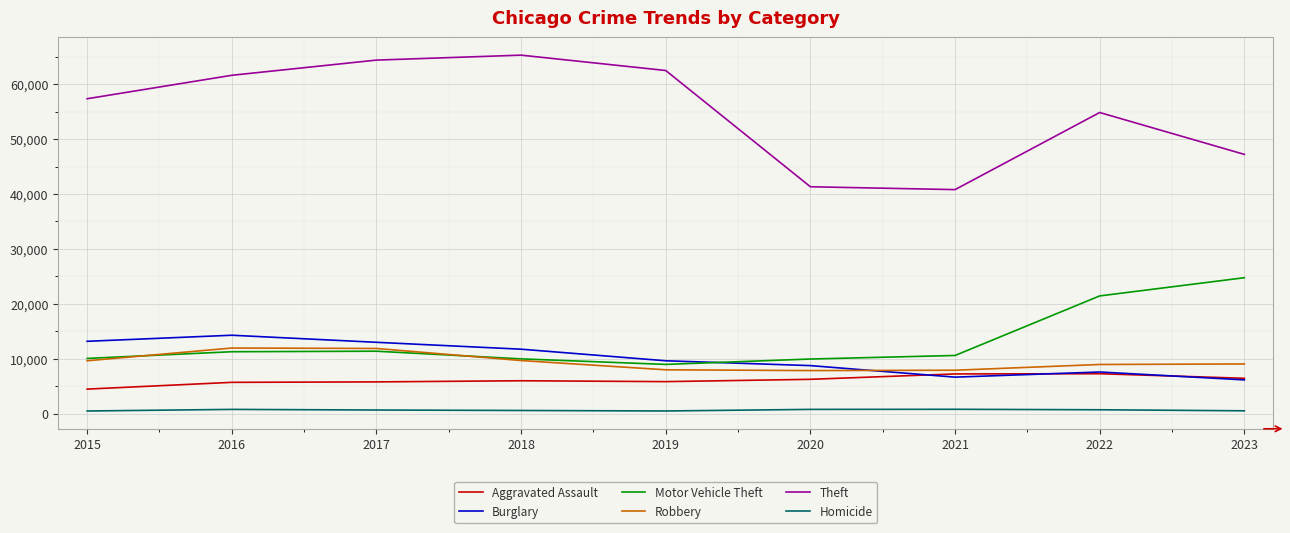

What is the difference between the maximum and minimum values in the Robbery series?

4105